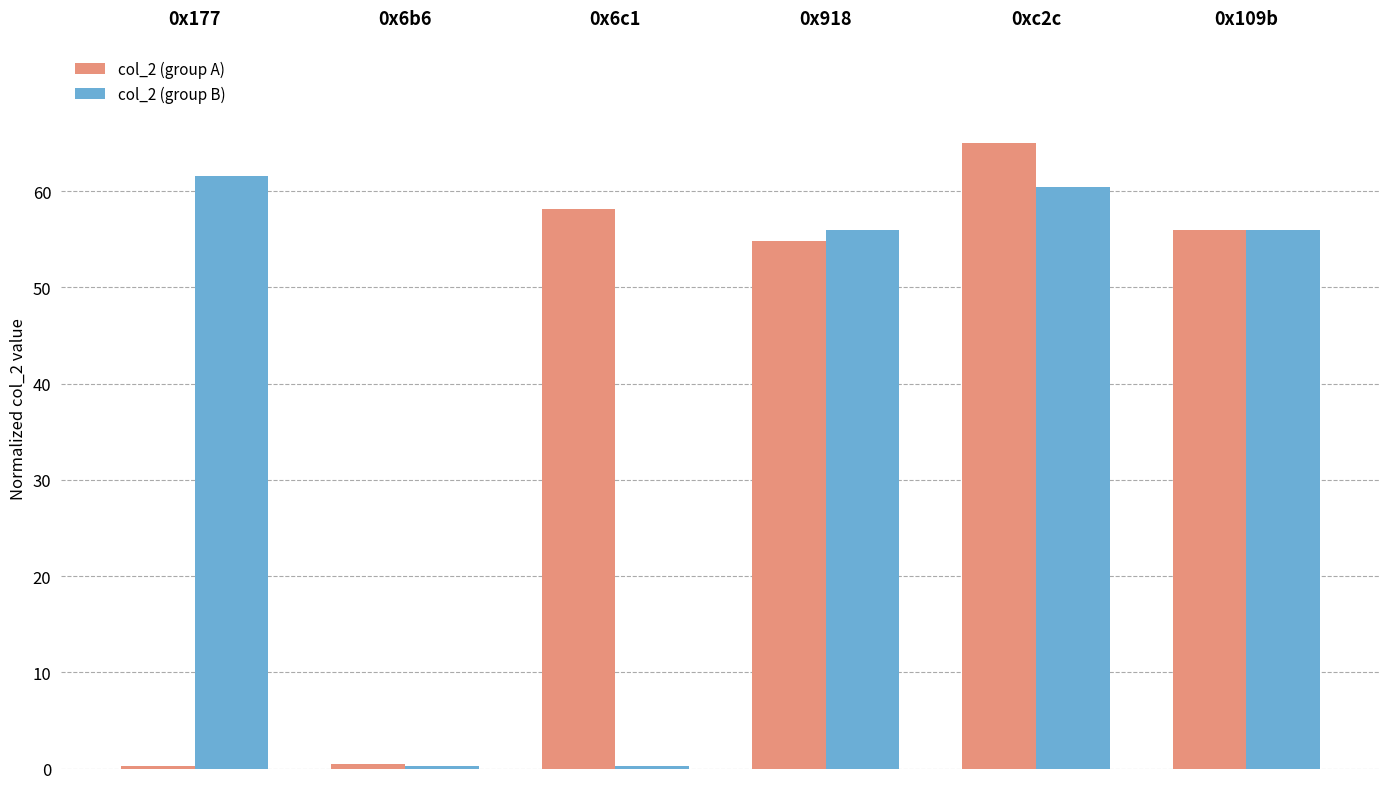

Is the value of col_2 (group A) at 0xc2c greater than the value of col_2 (group B) at 0xc2c?

Yes